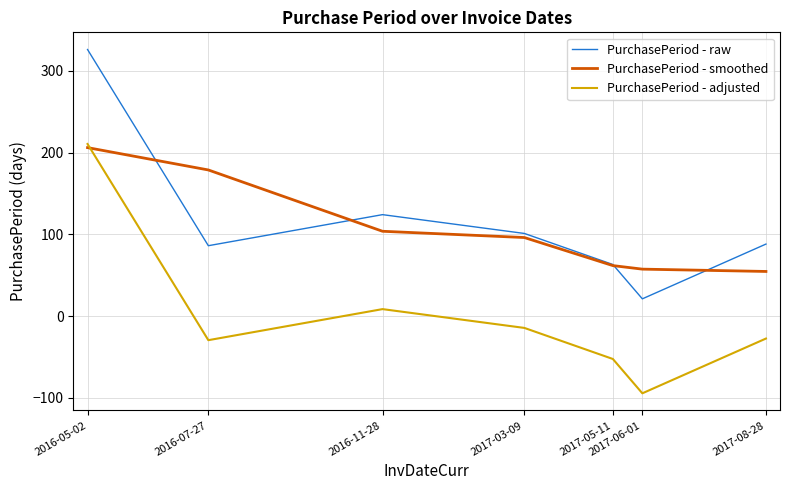

Rank the series at 2016-07-27 from highest to lowest value.

PurchasePeriod - smoothed, PurchasePeriod - raw, PurchasePeriod - adjusted